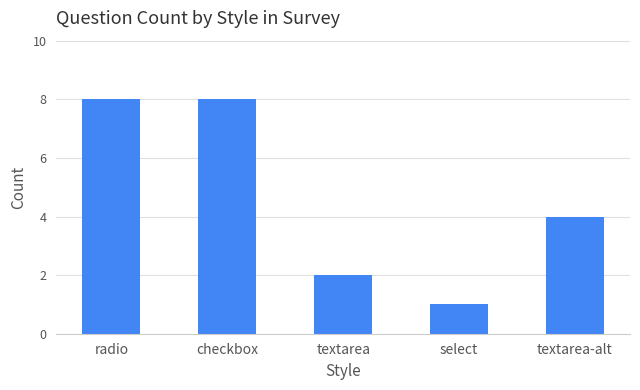

What is the average value?

5